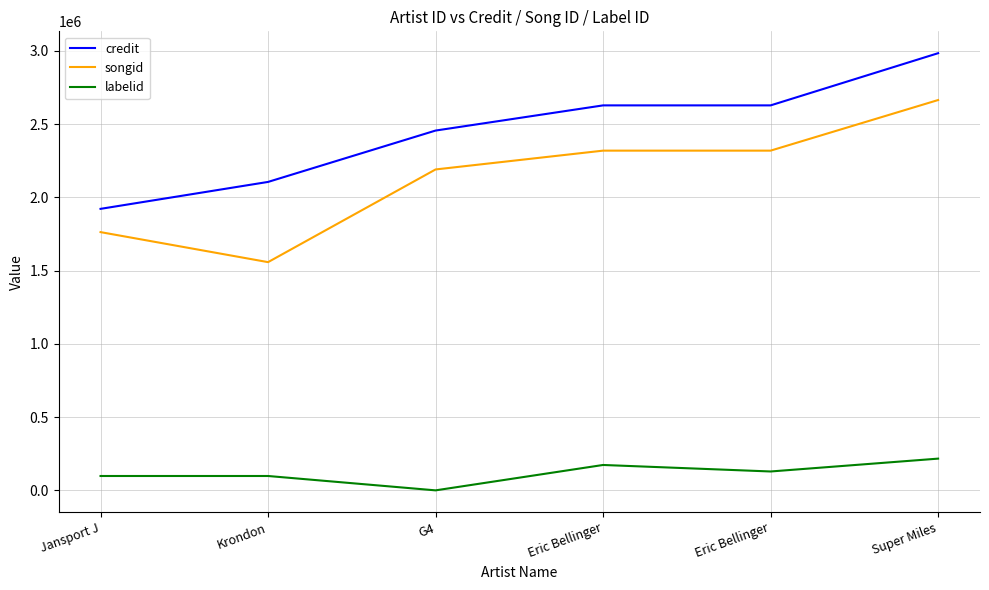

Does the chart display data point markers on the line(s)?

No